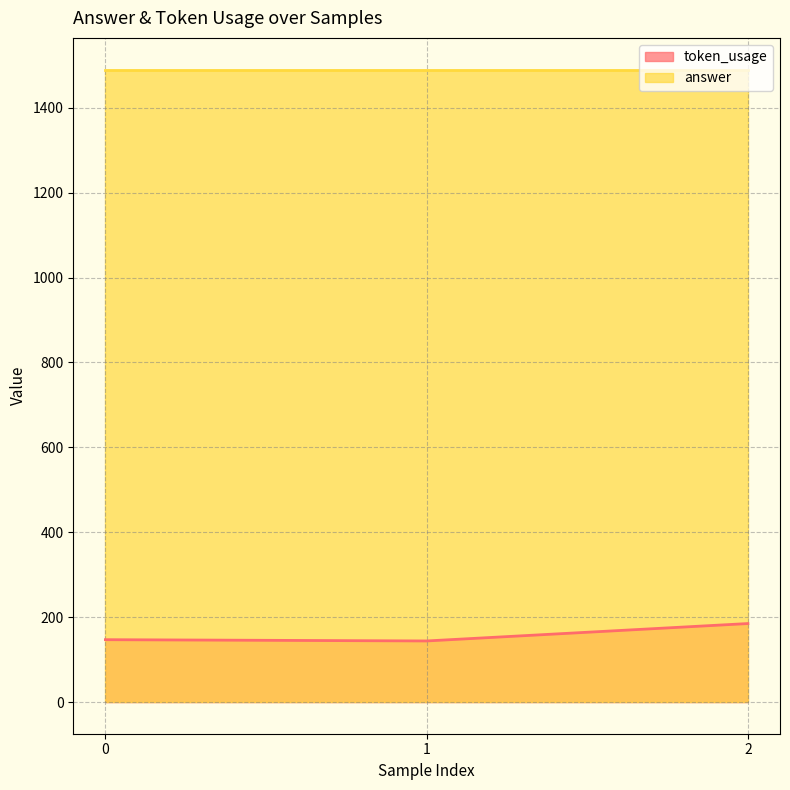

Reading left to right, extract all data points from this chart.

147	144	185